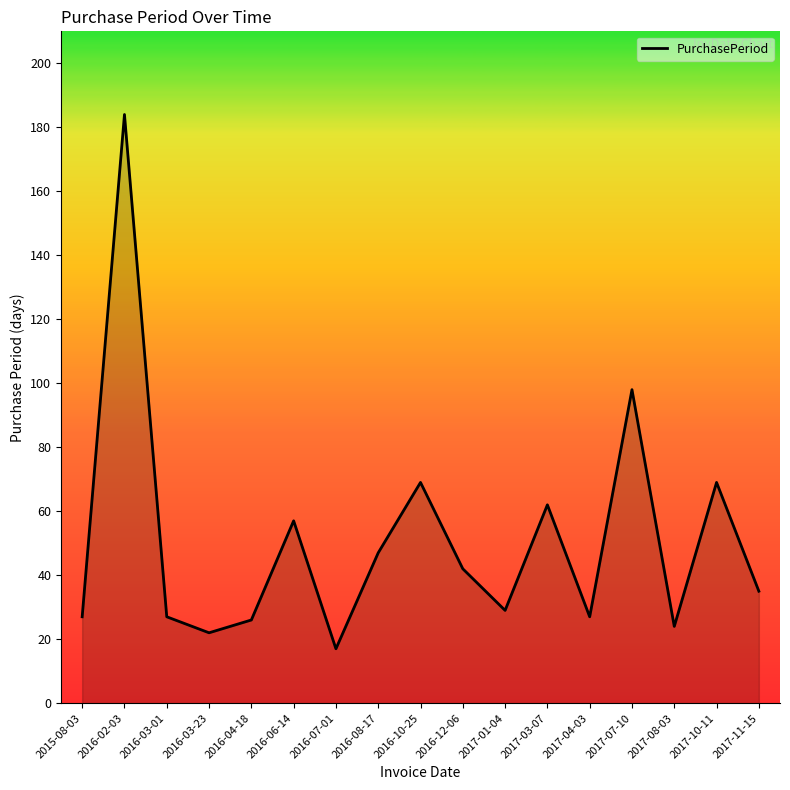

Where is the first local maximum?

2016-02-03